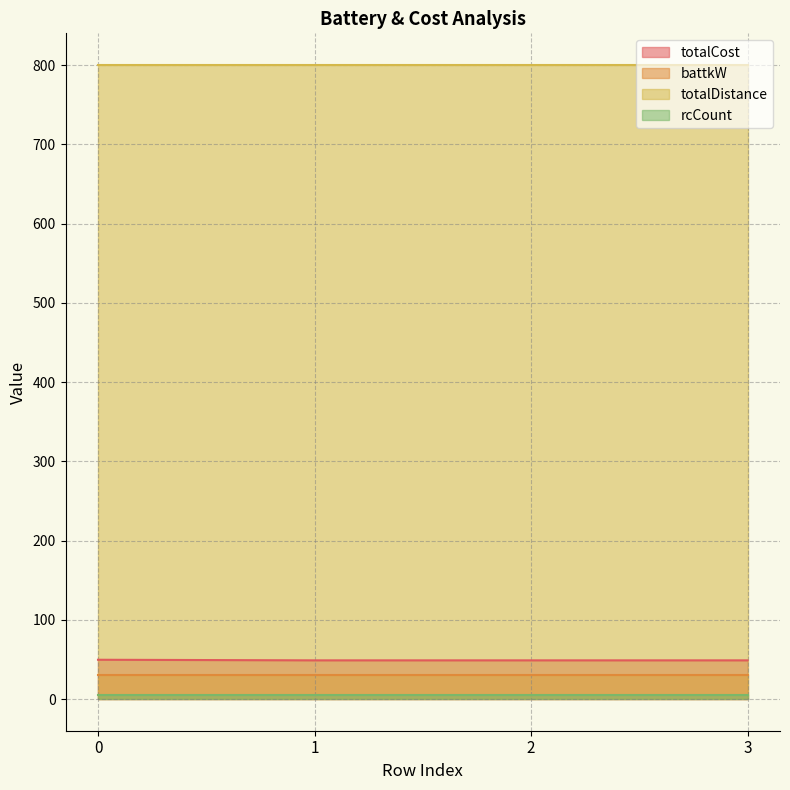

Which series has the largest range (max minus min)?

totalCost